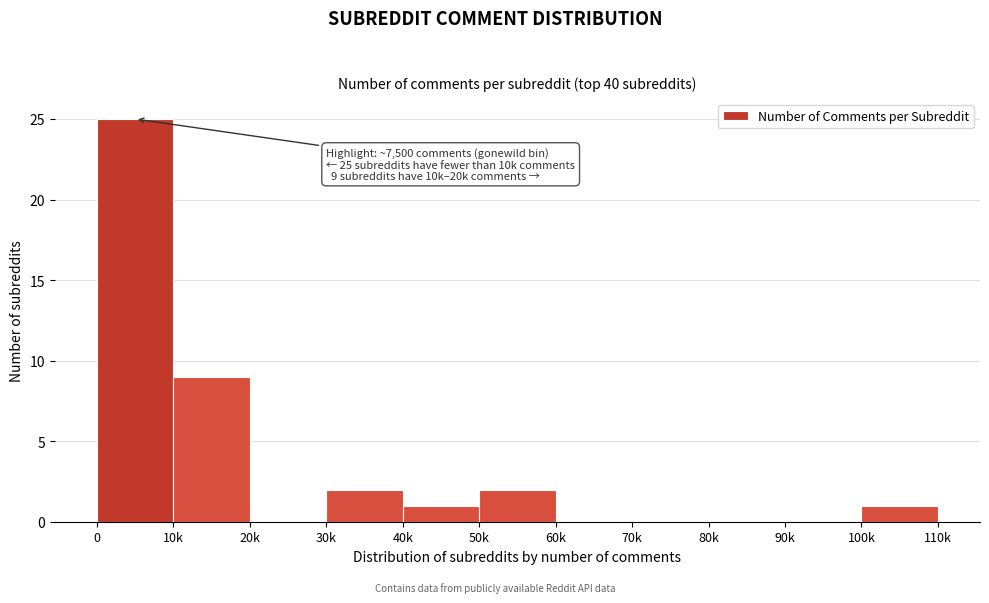

Reading left to right, transcribe all the data shown in this chart.

0=25	10k=9	20k=0	30k=2	40k=1	50k=2	60k=0	70k=0	80k=0	90k=0	100k=1